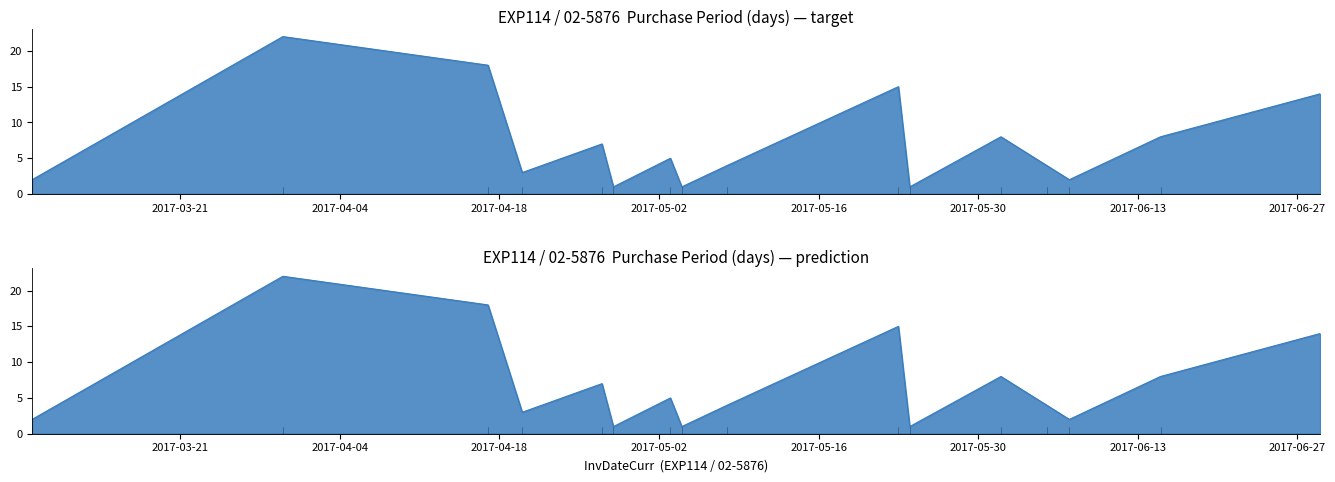

Reading left to right, transcribe all the data shown in this chart.

2017-03-08=2	2017-03-30=22	2017-04-17=18	2017-04-20=3	2017-04-27=7	2017-04-28=1	2017-05-03=5	2017-05-04=1	2017-05-08=4	2017-05-23=15	2017-05-24=1	2017-06-01=8	2017-06-05=4	2017-06-07=2	2017-06-15=8	2017-06-29=14